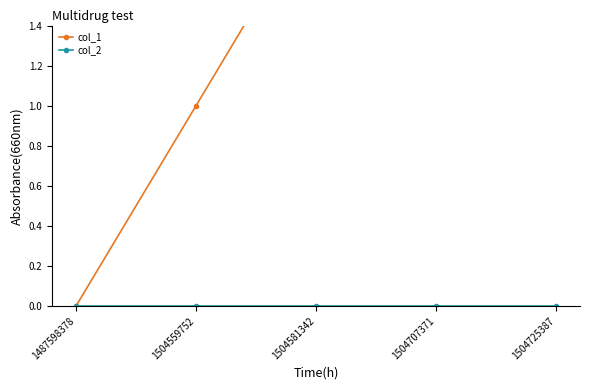

How many lines are shown in the chart?

2